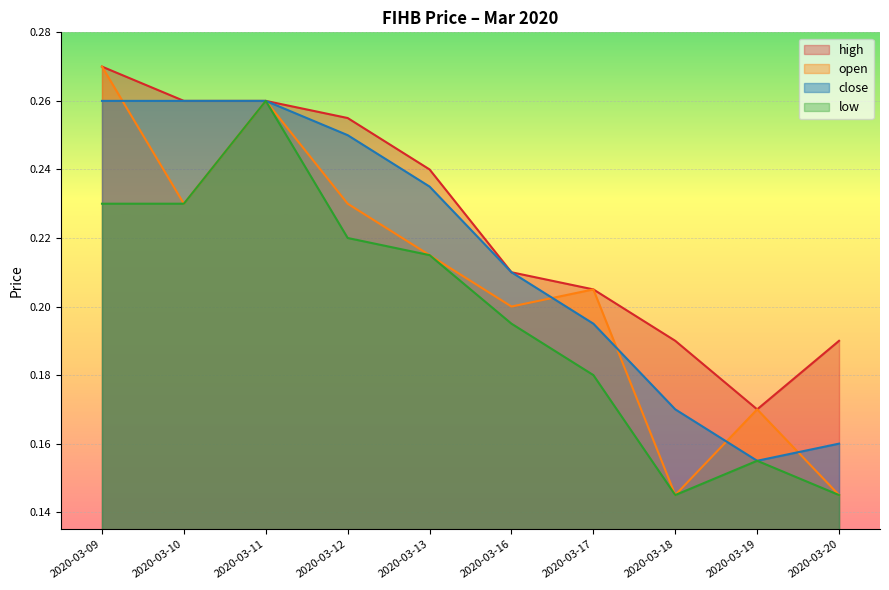

What is the value of the low point at the 3rd from the left?

0.3